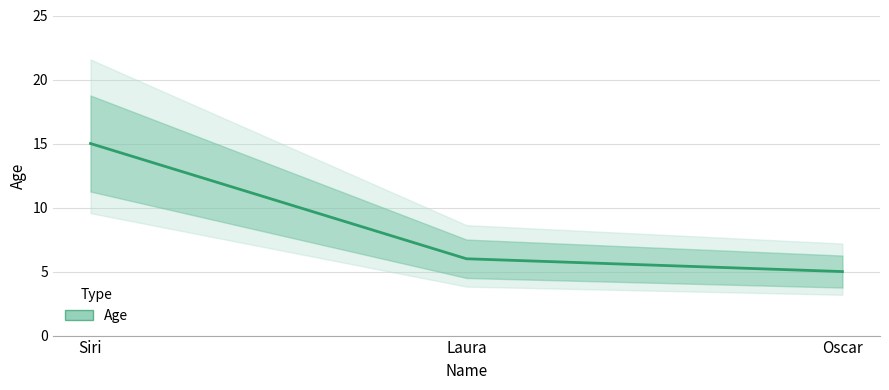

How many values are below 6?

1